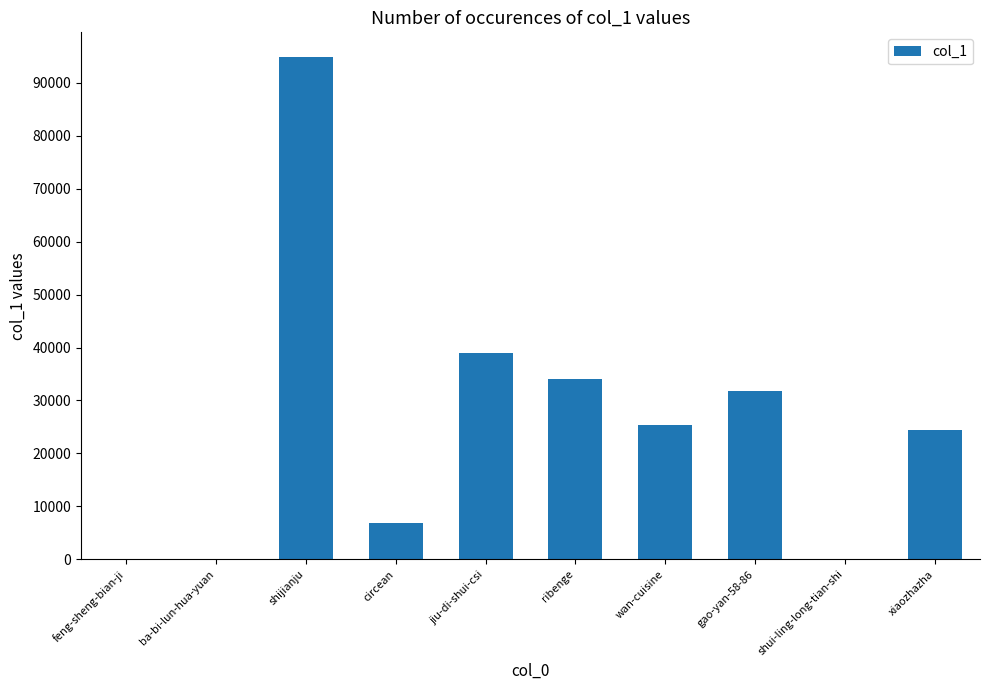

What is the change in value from shijianju to wan-cuisine?

-69465